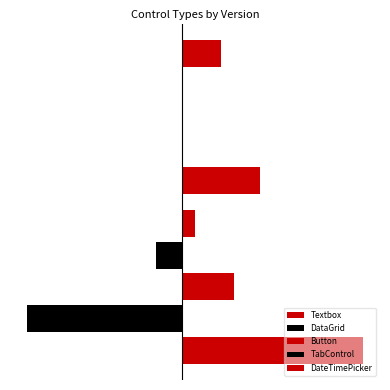

How many bars are there in each group?

5